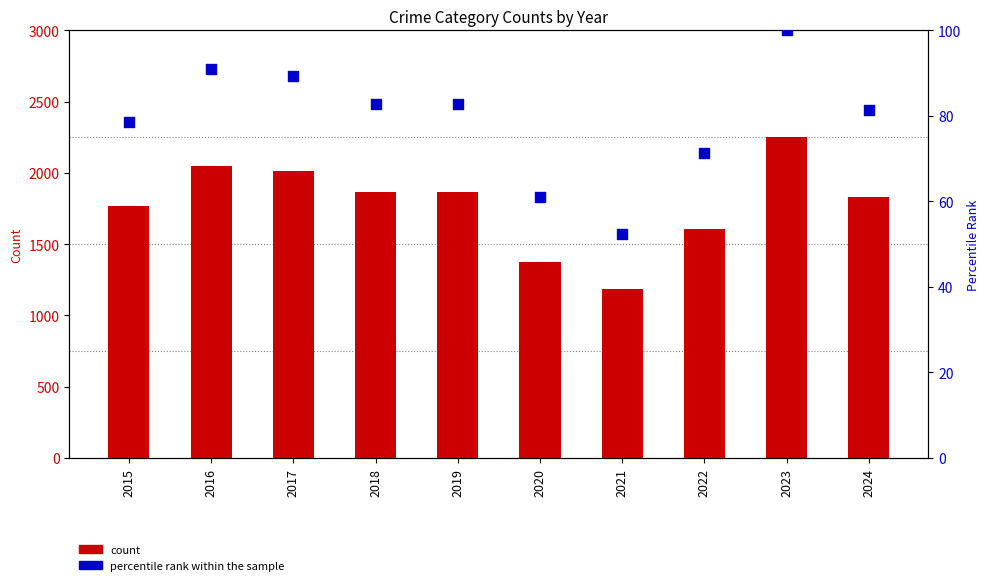

At how many categories does at least one series exceed 235?

10